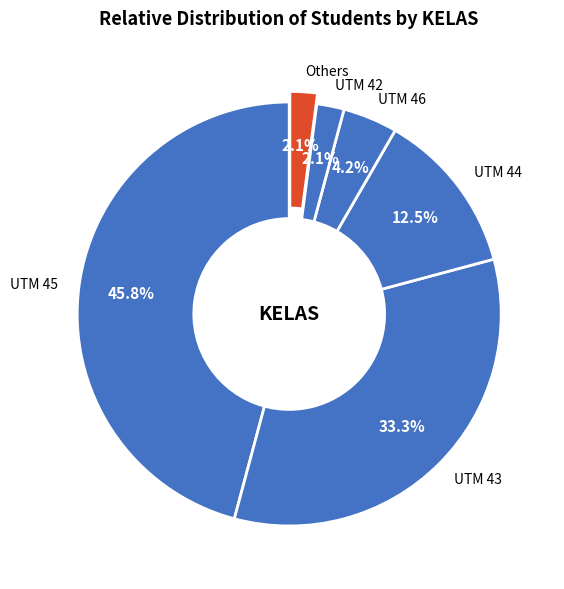

What portion of the pie excludes UTM 43?

66.7%